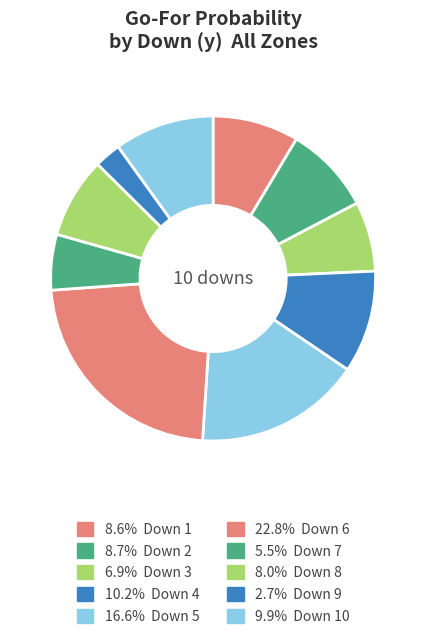

How many slices are in this pie chart?

10